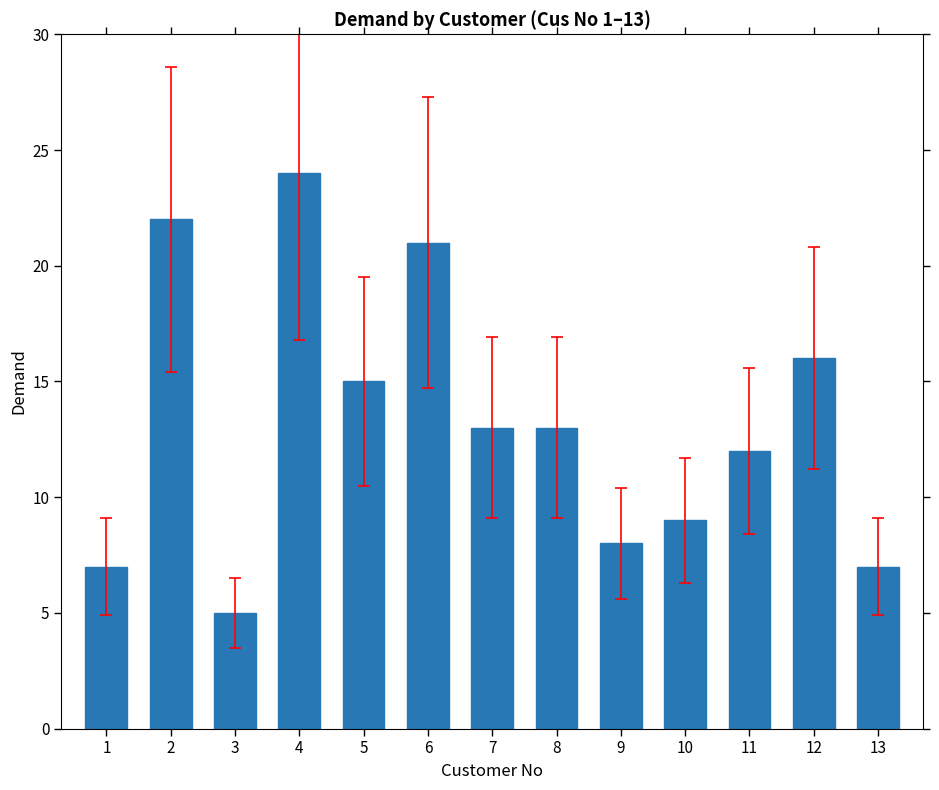

What is the sum of the values at 1 and 12?

23